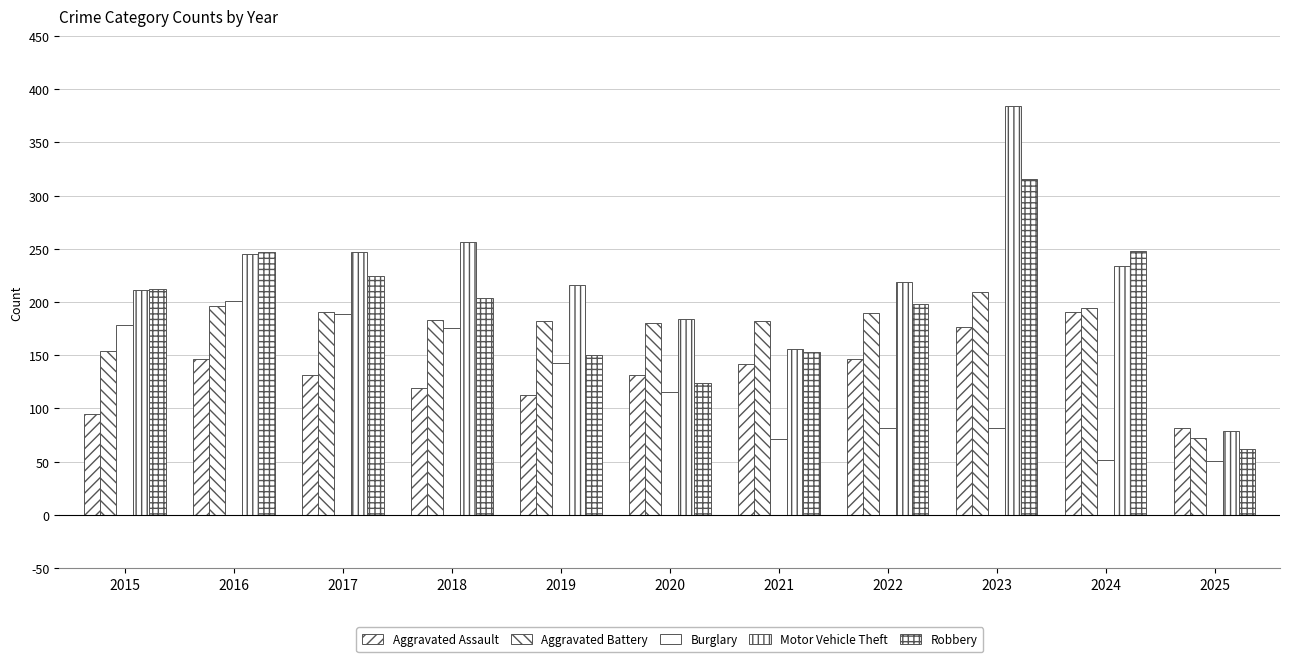

Which series has the widest spread of values?

Motor Vehicle Theft